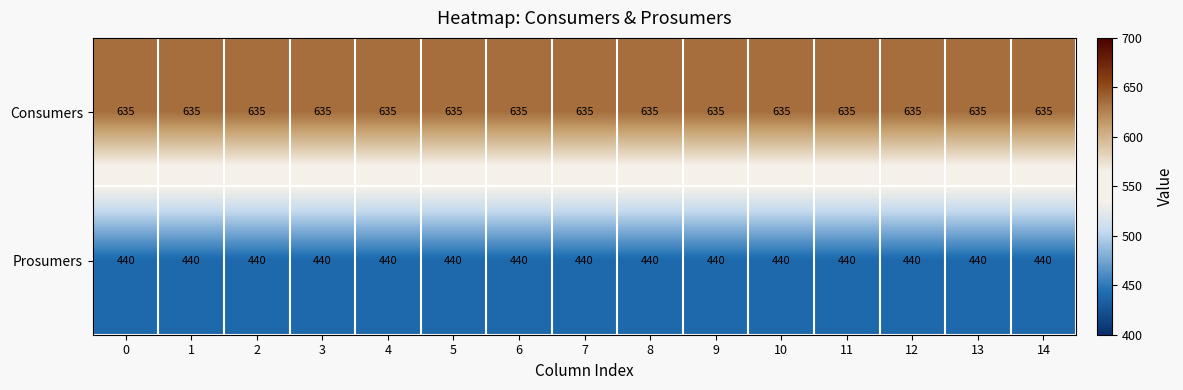

What is the spread (max minus min) of values at 8?

195